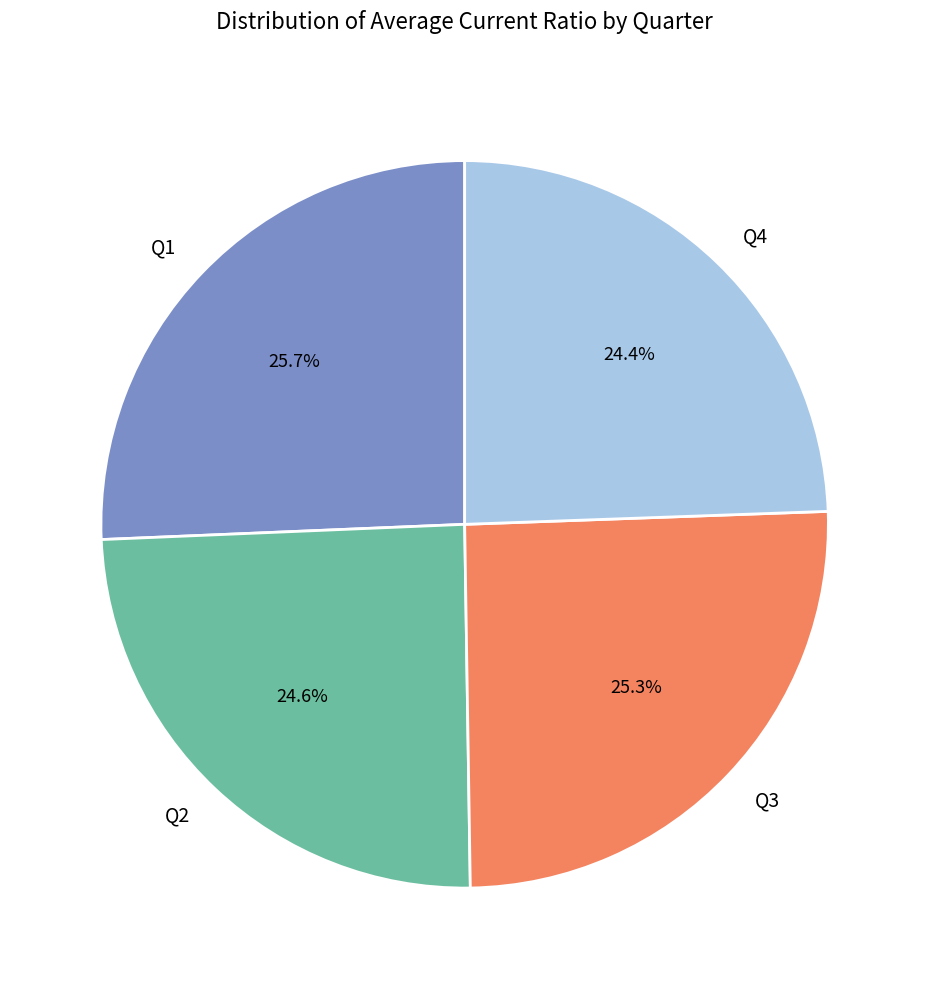

Approximately how many times larger is the value at Q4 compared to Q3?

1.0